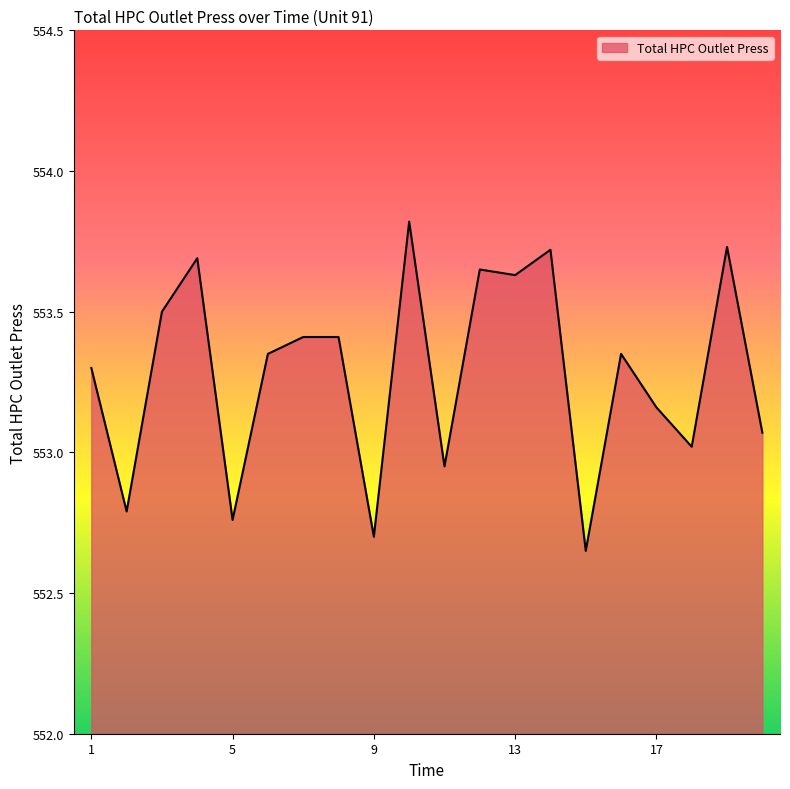

What is the difference between the maximum and minimum values?

1.2